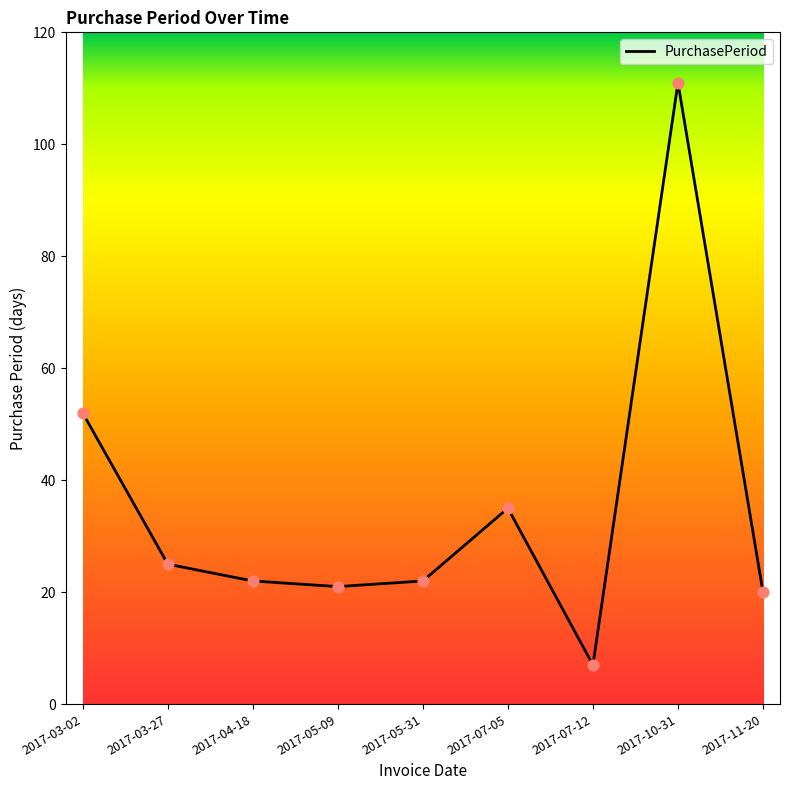

Between 2017-07-05 and 2017-07-12, which is larger?

2017-07-05